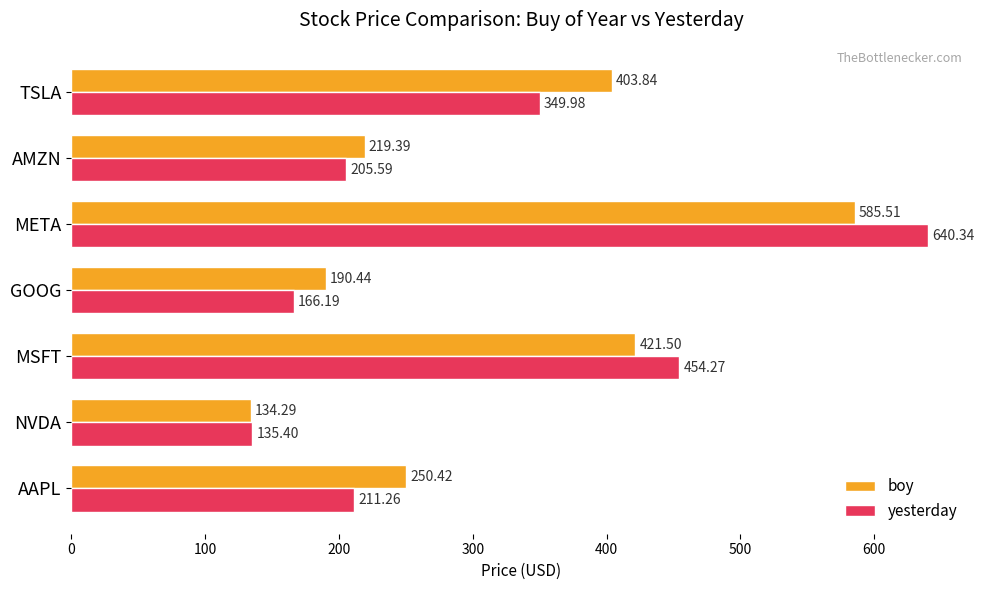

What is the difference between the maximum and minimum values in the yesterday series?

504.9